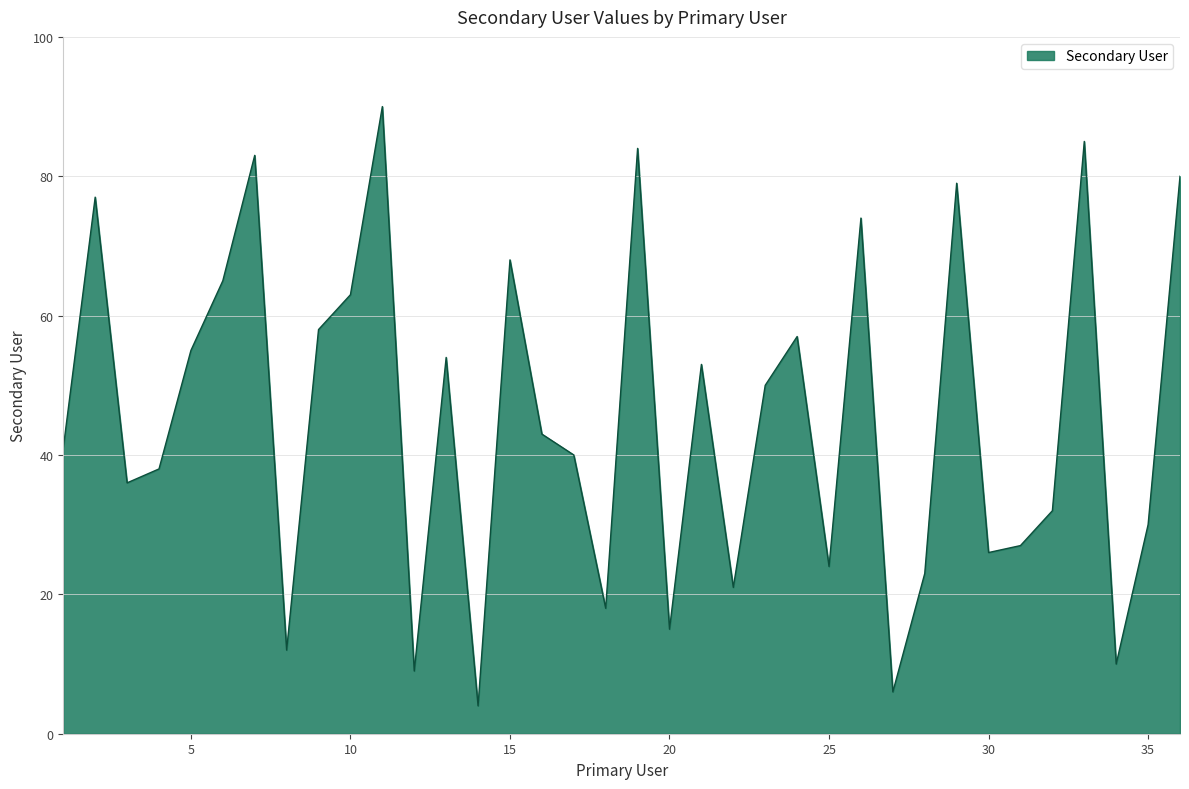

What is the smallest value displayed?

4